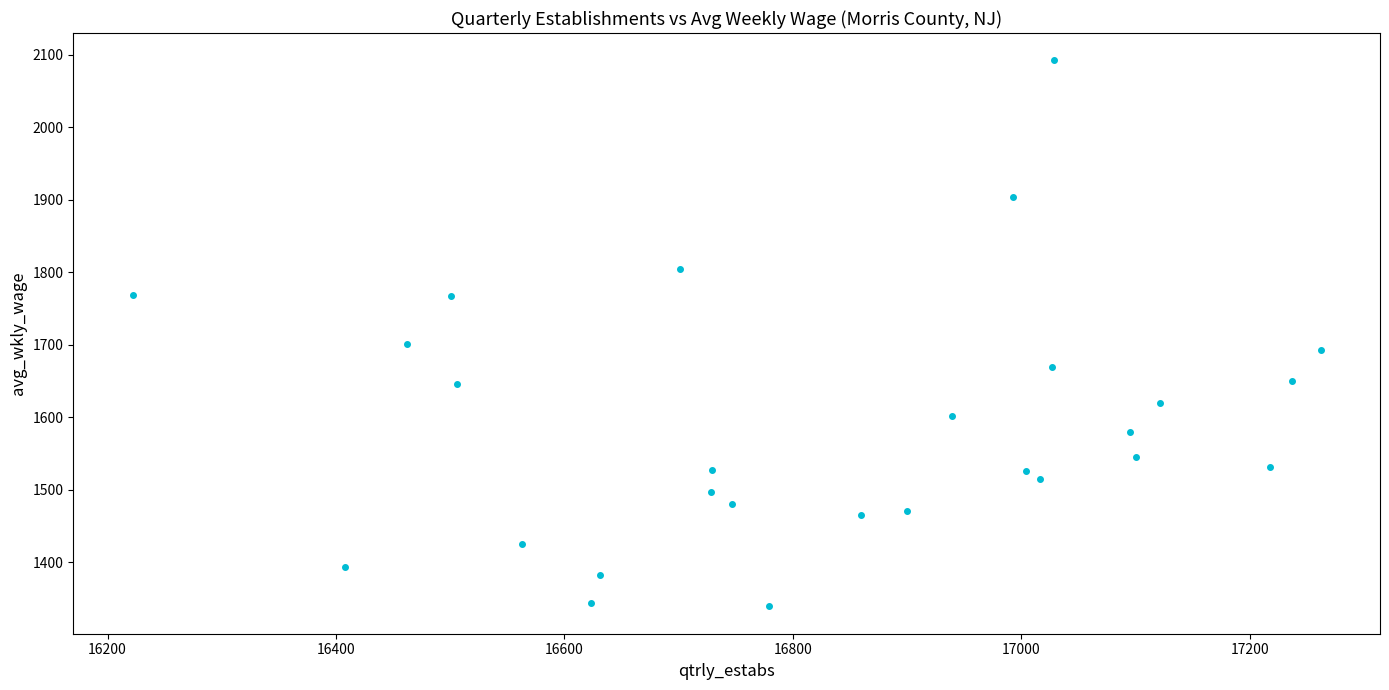

What Y value in the scatter plot is closest to 1715?

1701